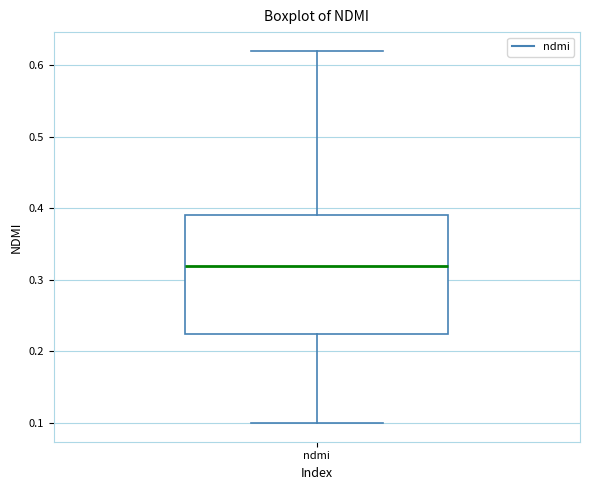

Transcribe this box plot: give where the median line is, the range the box spans, and where the two whiskers end, as read against the y-axis. The values are not printed on the chart, so give them approximately, as read against the axis.

median 0.32, box 0.23 to 0.39, whiskers 0.10 to 0.62